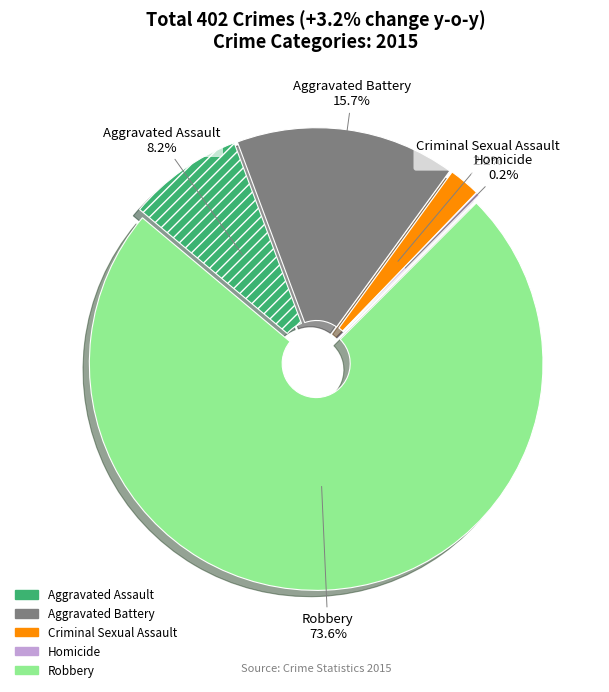

What is the smallest slice in the pie chart?

Homicide